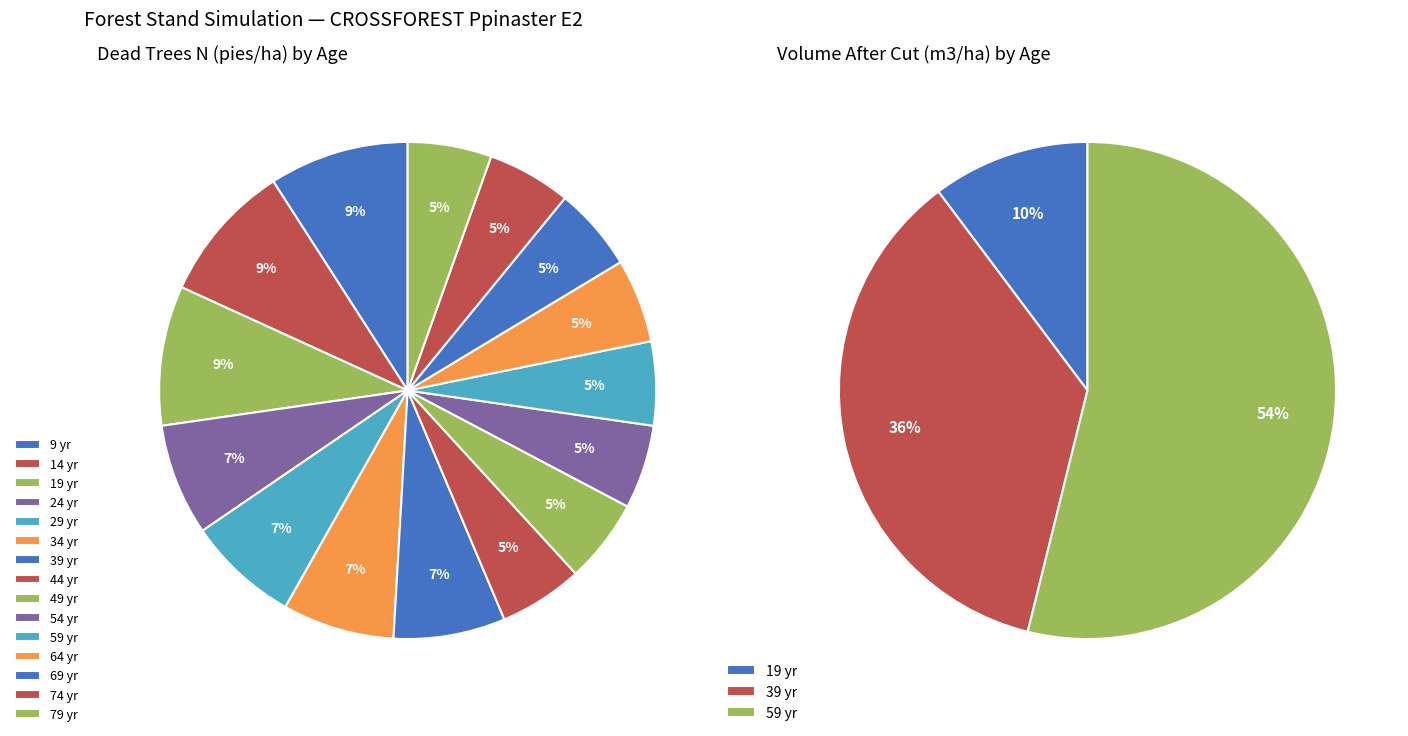

Does 64 represent more than half of the total?

No